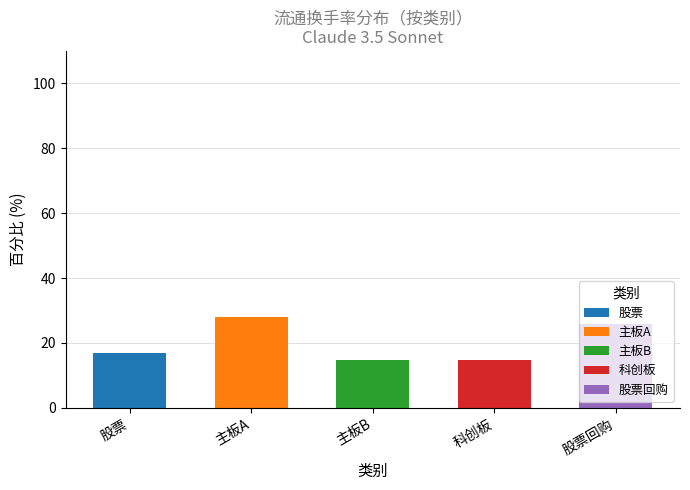

What is the sum of all 股票 values?

16.9